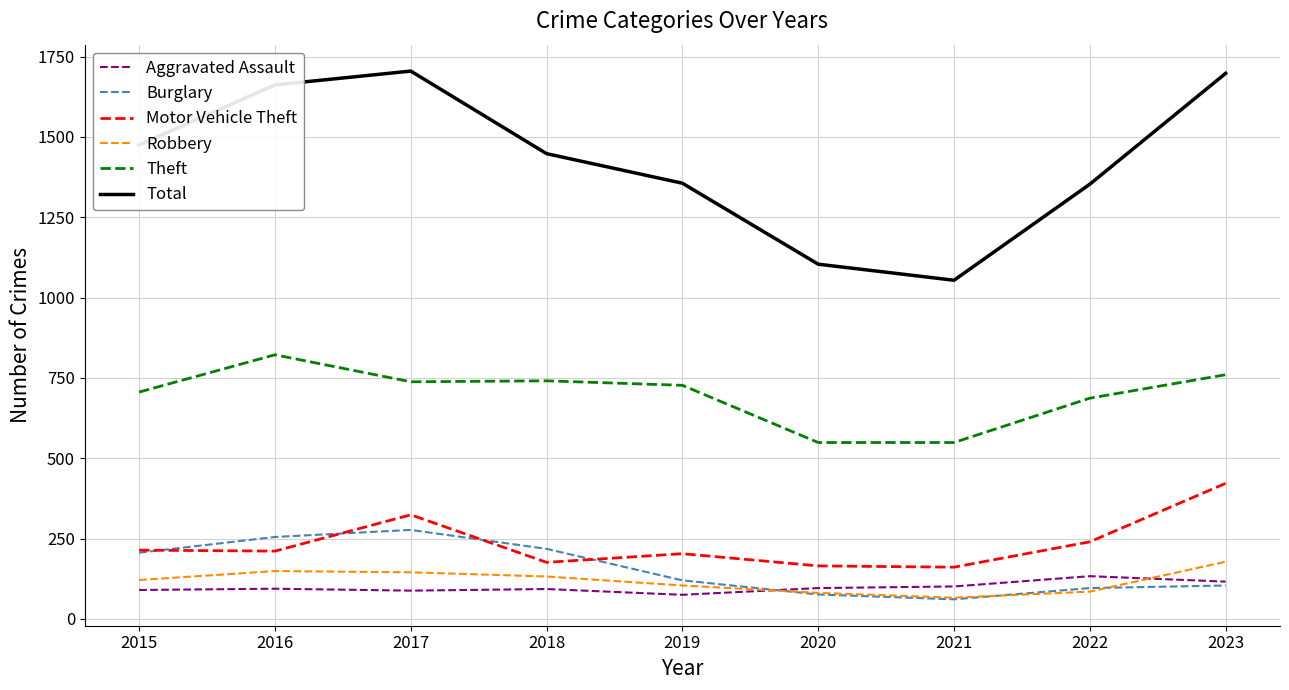

What is the minimum value shown in the chart?

61